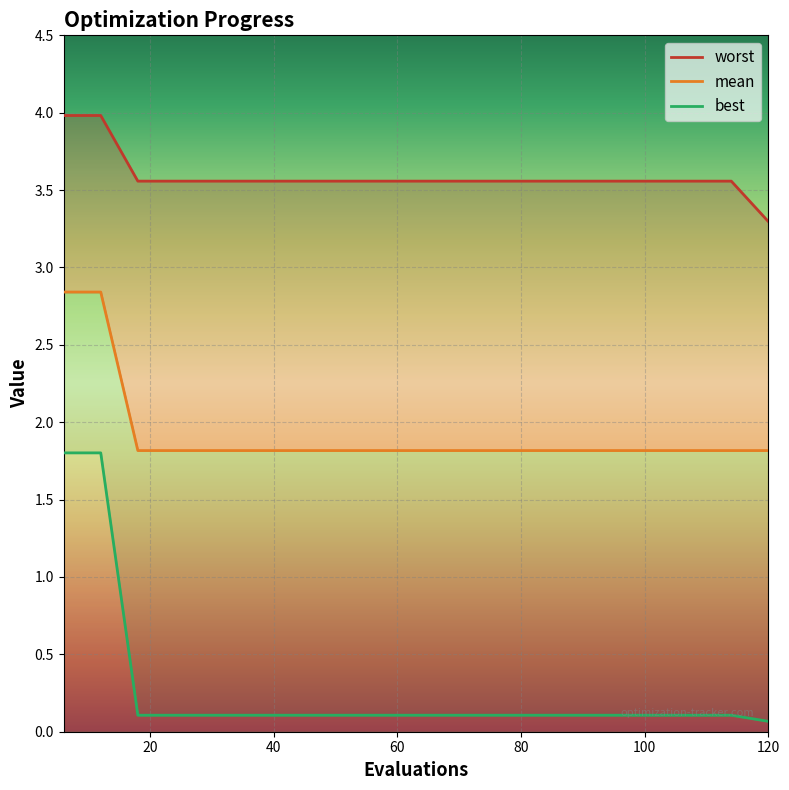

Does the chart display data point markers on the line(s)?

No